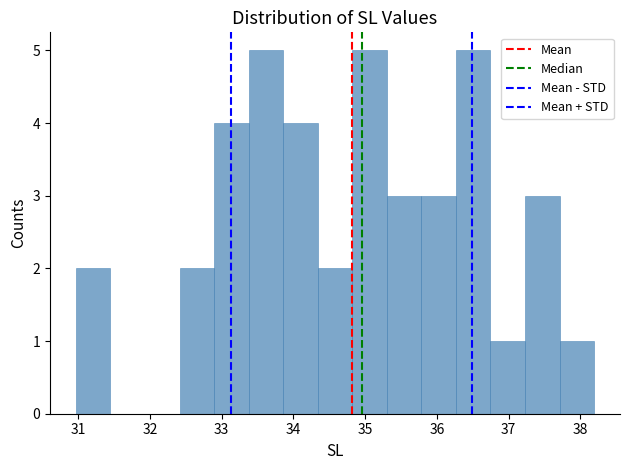

Reading left to right, list every bar in this chart as the range it spans on the x-axis followed by its height. Neither the bar edges nor the heights are printed on the chart, so give them approximately, as read against the axes.

31.0 to 31.5: 2
31.5 to 31.9: 0
31.9 to 32.4: 0
32.4 to 32.9: 2
32.9 to 33.4: 4
33.4 to 33.9: 5
33.9 to 34.3: 4
34.3 to 34.8: 2
34.8 to 35.3: 5
35.3 to 35.8: 3
35.8 to 36.3: 3
36.3 to 36.7: 5
36.7 to 37.2: 1
37.2 to 37.7: 3
37.7 to 38.2: 1